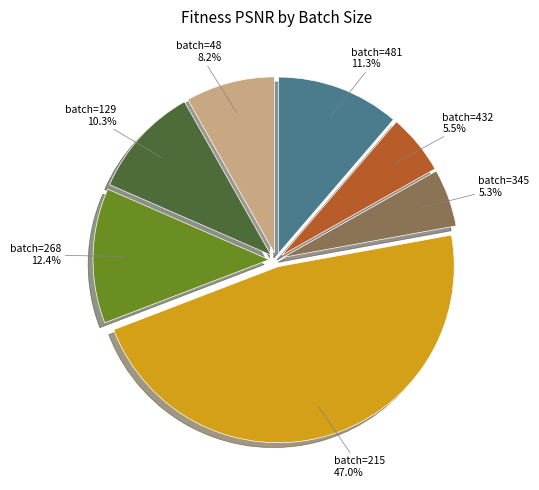

Does any single category account for the majority?

No